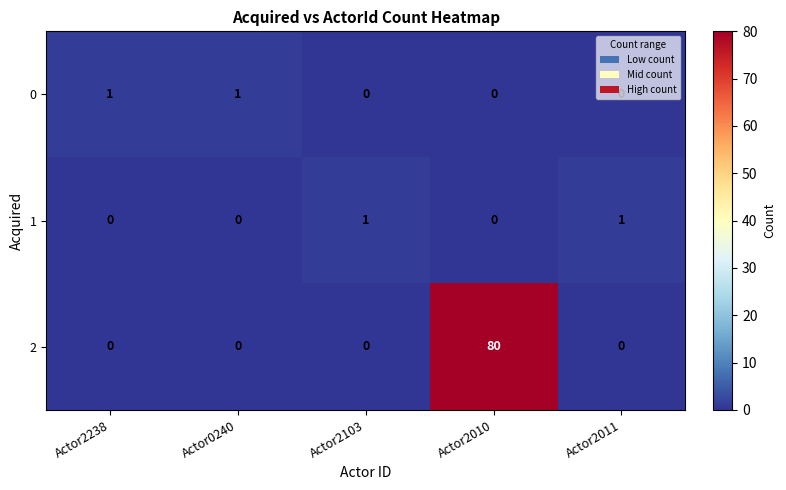

At which category is the sum across all series the highest?

Actor2010